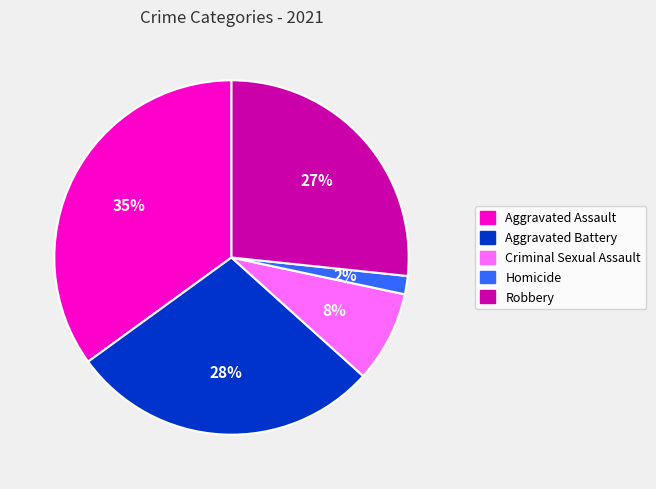

Is there any slice that represents more than half of the pie?

No